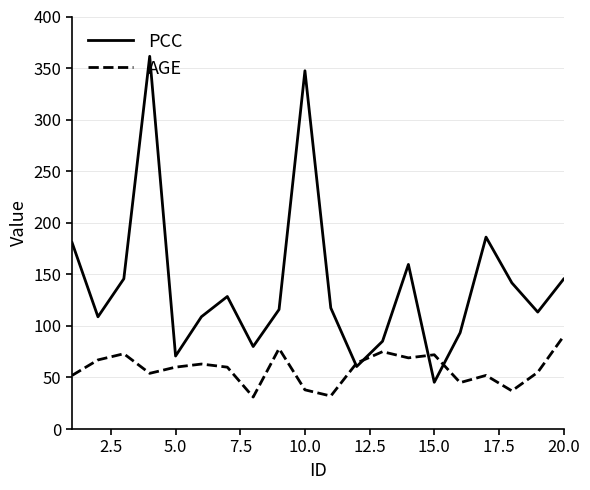

Which series has the largest total across all categories?

PCC